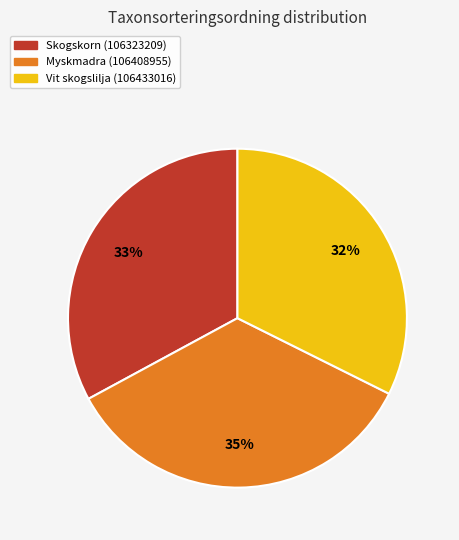

How many slices are in this pie chart?

3